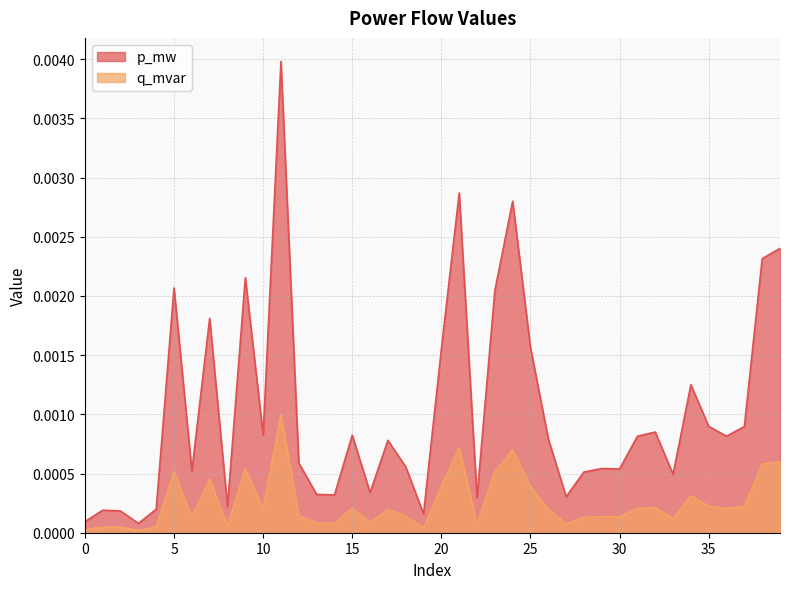

How many series are shown in this chart?

2